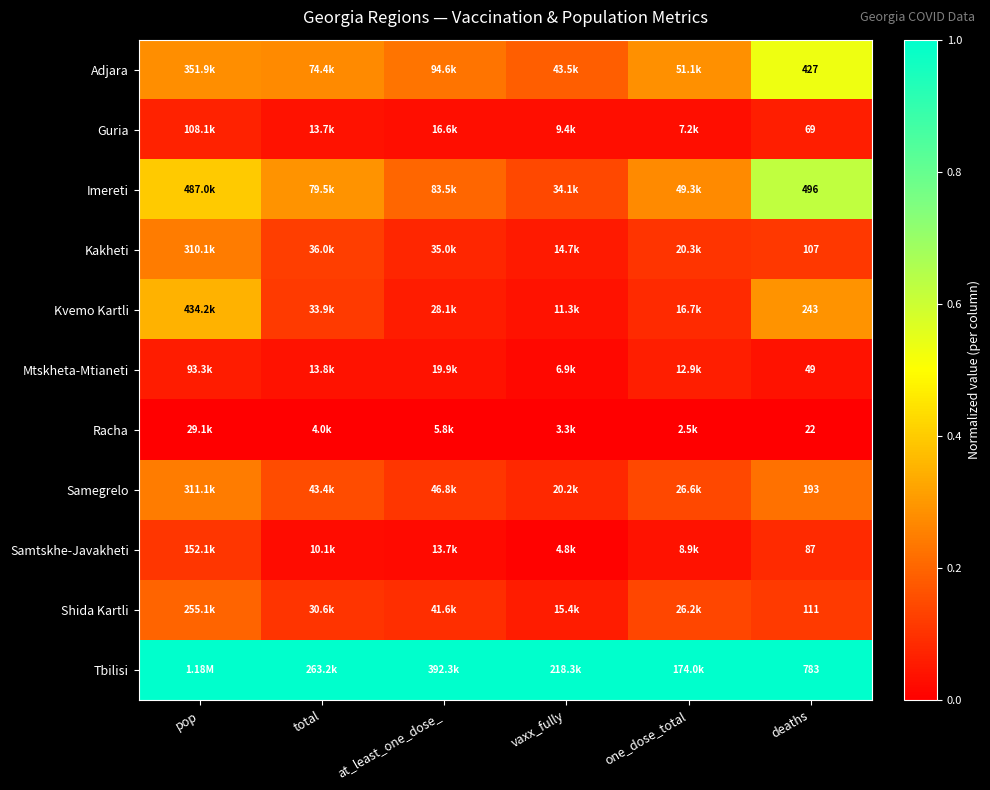

The Samegrelo series shows 0.4 at deaths. True or false?

False